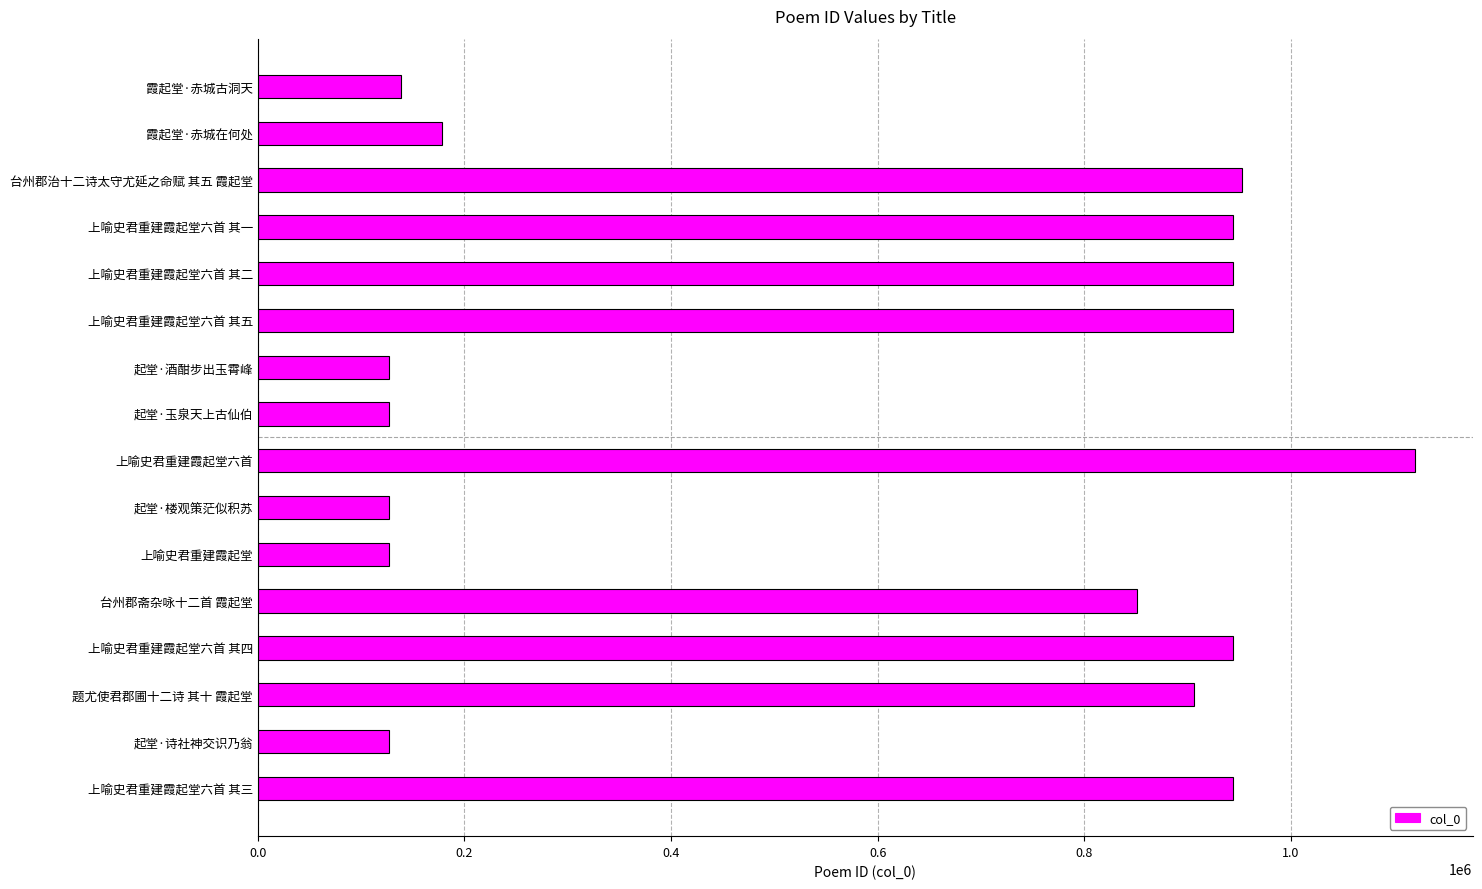

Which category has the highest value across all series?

上喻史君重建霞起堂六首